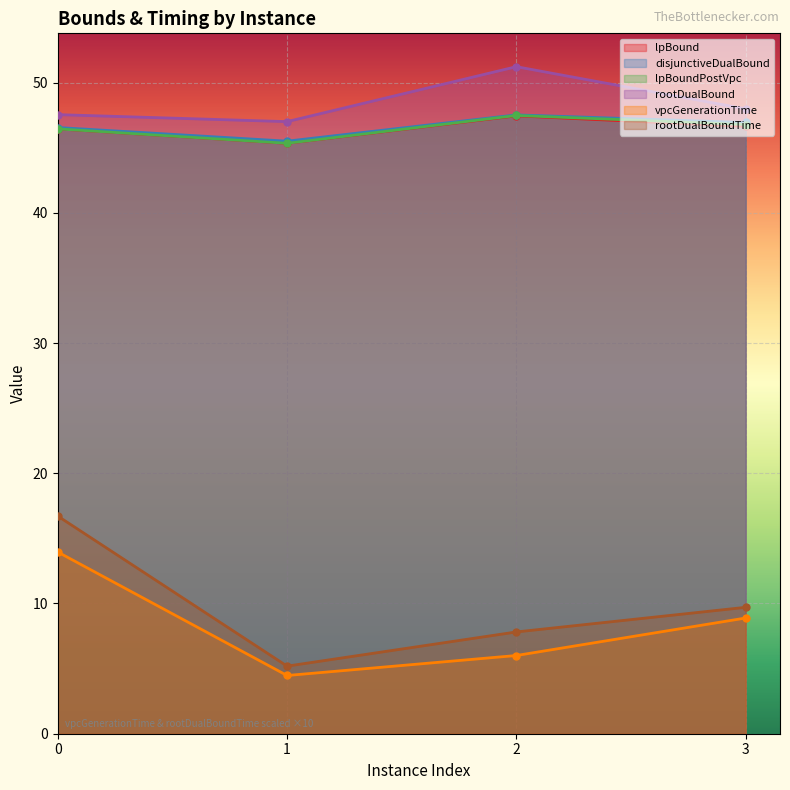

What is the average value of the lpBoundPostVpc series?

46.5